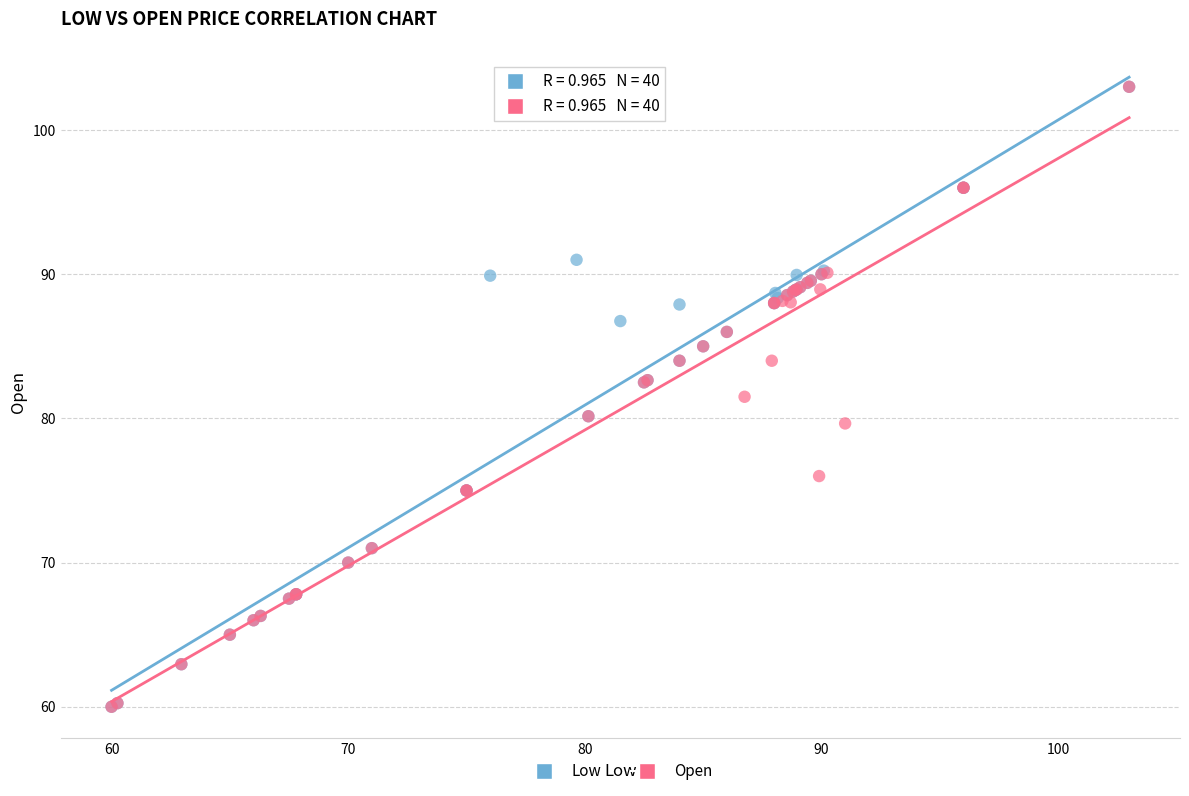

What are all the series names shown in the legend?

Low, Open